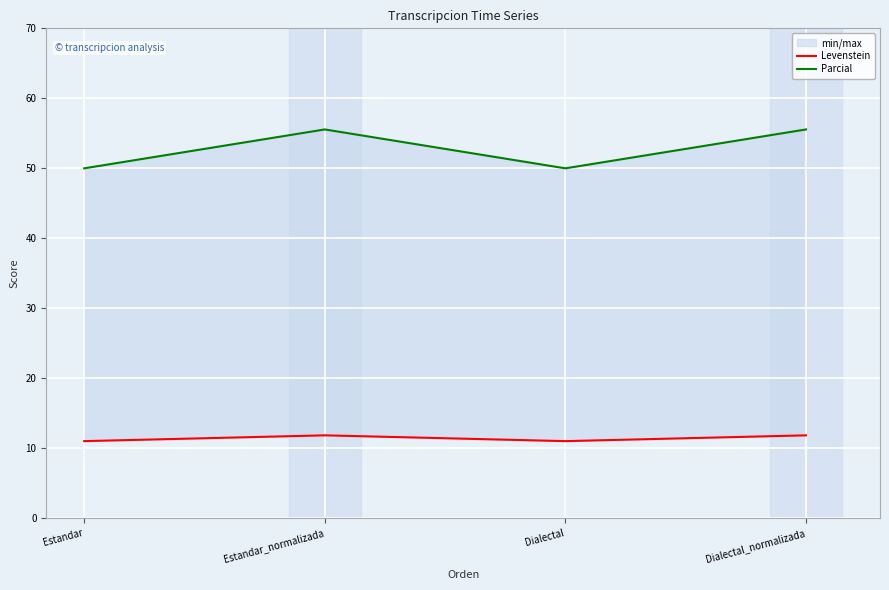

In Levenstein, how many points are lower than both neighbors (excluding endpoints)?

1